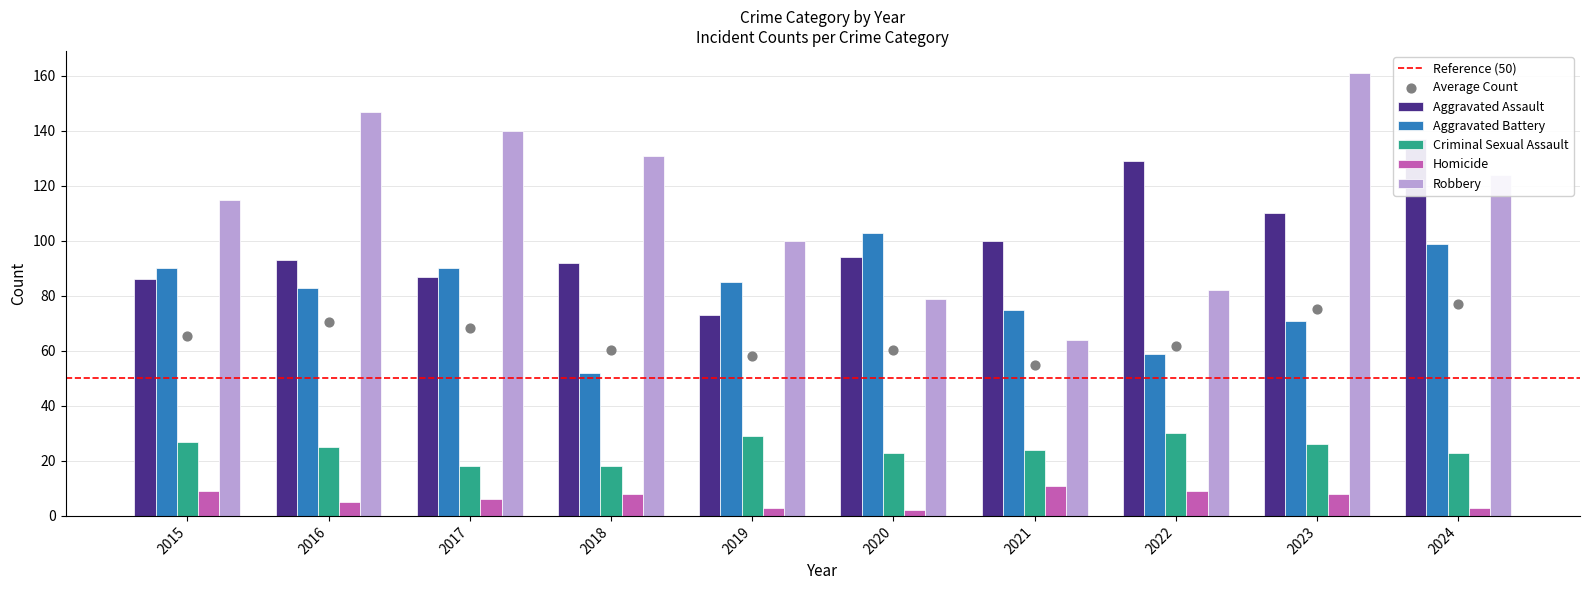

What are all the series names shown in the legend?

Aggravated Assault, Aggravated Battery, Criminal Sexual Assault, Homicide, Robbery